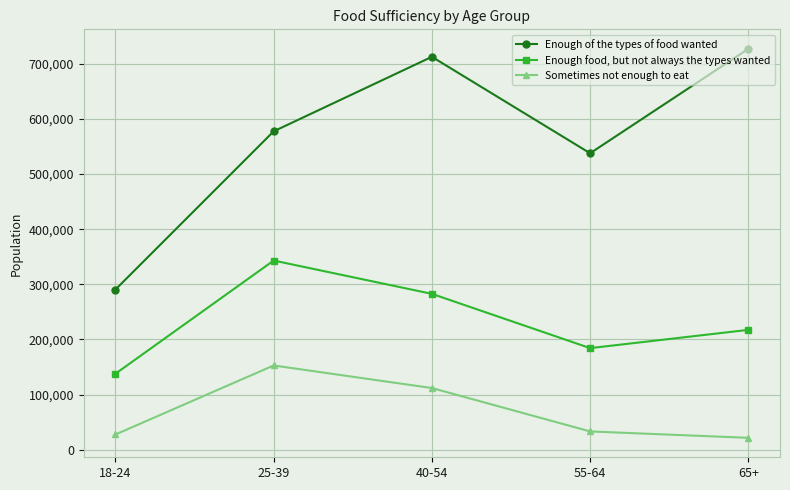

What is the label of the 5th point from the left?

65+